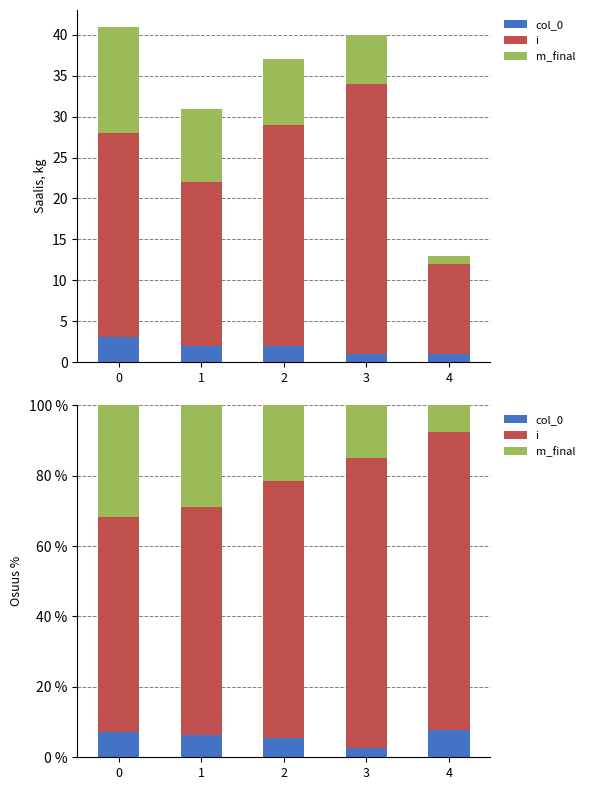

What is the average value of the col_0 series?

5.9